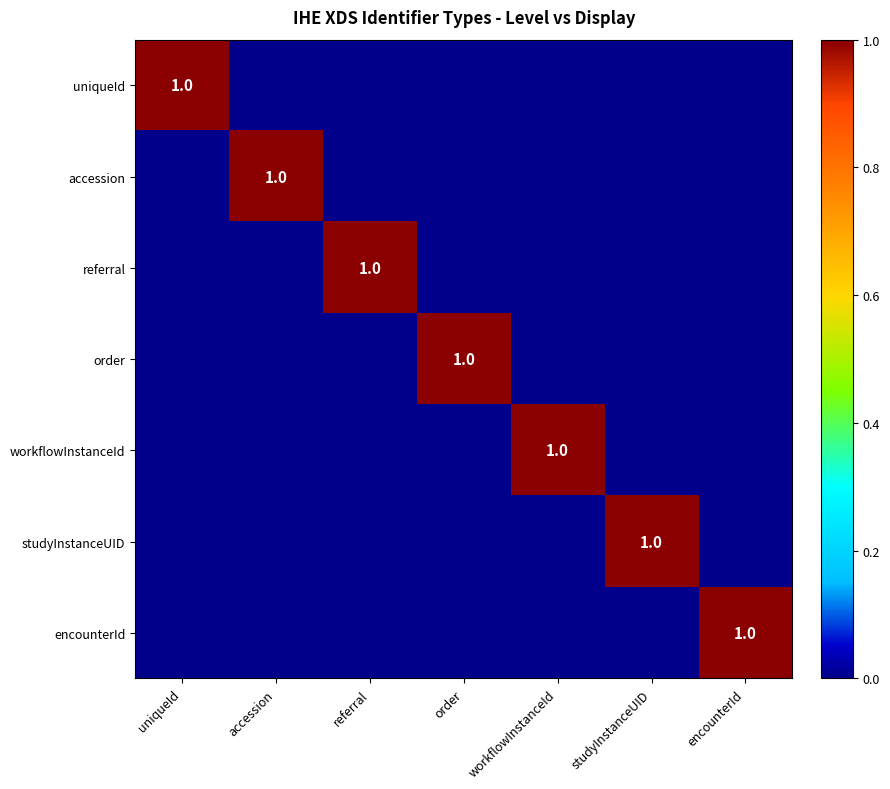

True or false: order has a value of 1 at order.

True